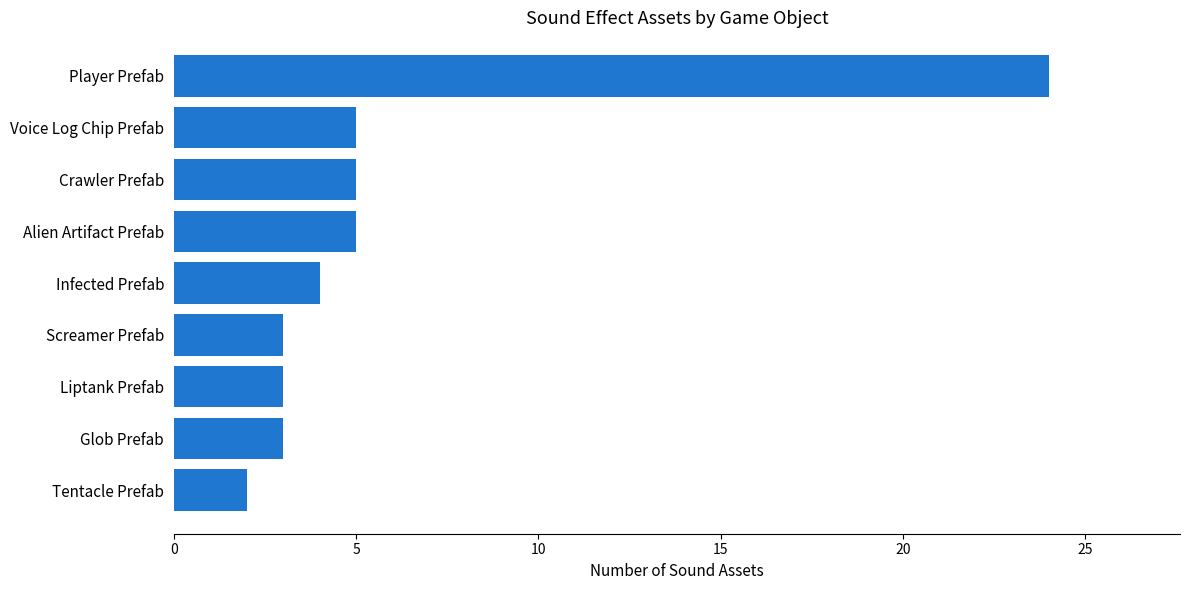

Reading top to bottom, what are all the values shown in this chart?

Player Prefab=24	Voice Log Chip Prefab=5	Crawler Prefab=5	Alien Artifact Prefab=5	Infected Prefab=4	Screamer Prefab=3	Liptank Prefab=3	Glob Prefab=3	Tentacle Prefab=2